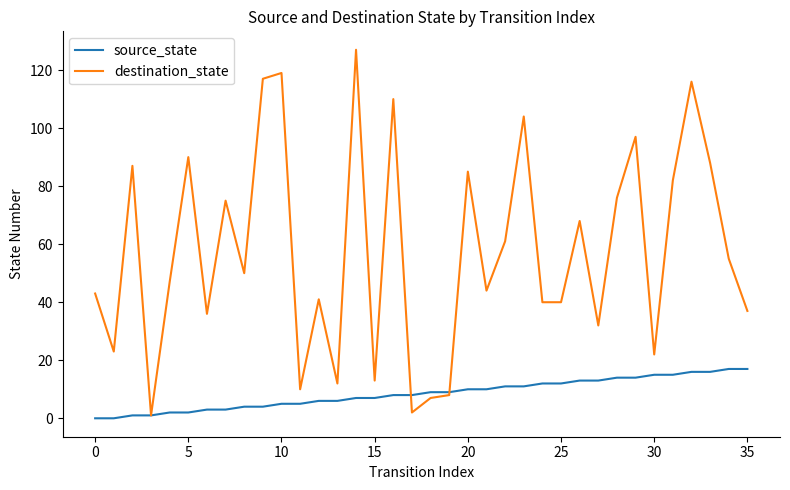

How many series are shown in this chart?

2